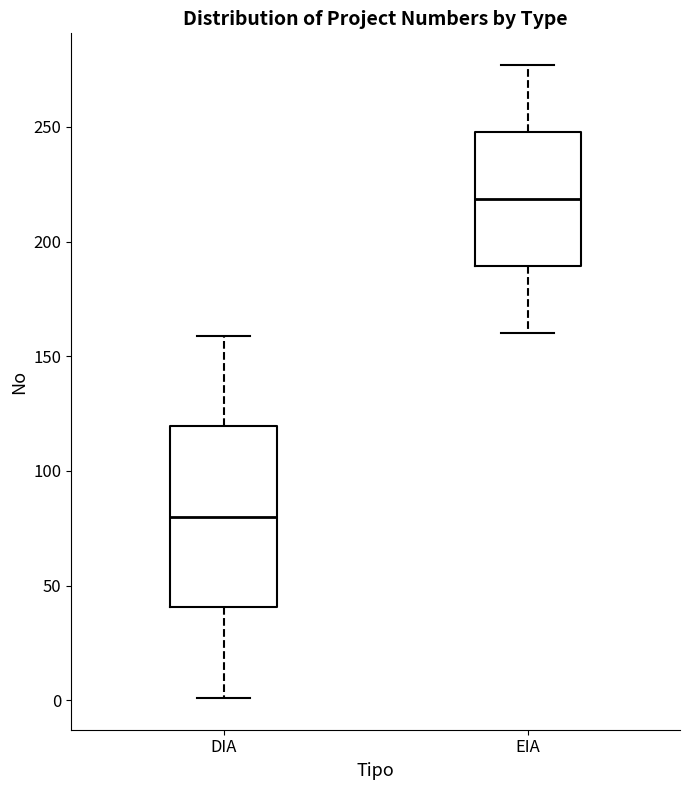

Where does the median line of the box for EIA sit on the y-axis? The values are not printed on the chart, so give them approximately, as read against the axis.

220